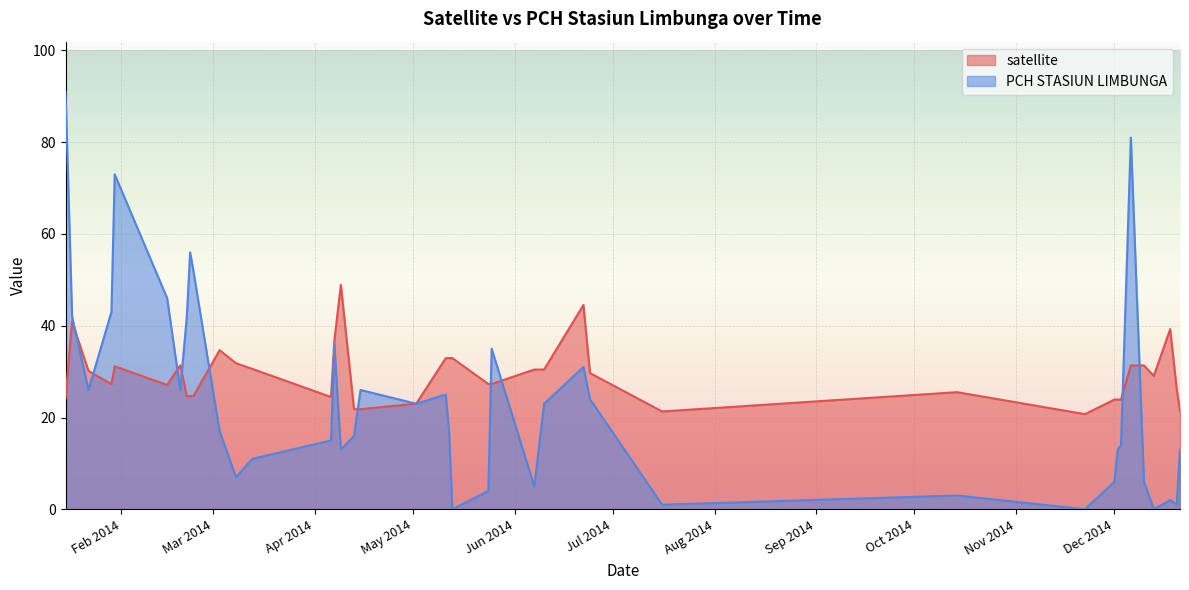

Which series has the largest range (max minus min)?

PCH STASIUN LIMBUNGA